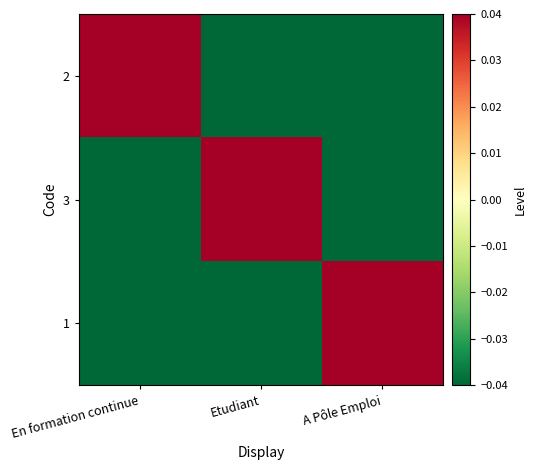

At how many categories does at least one series exceed 0?

3